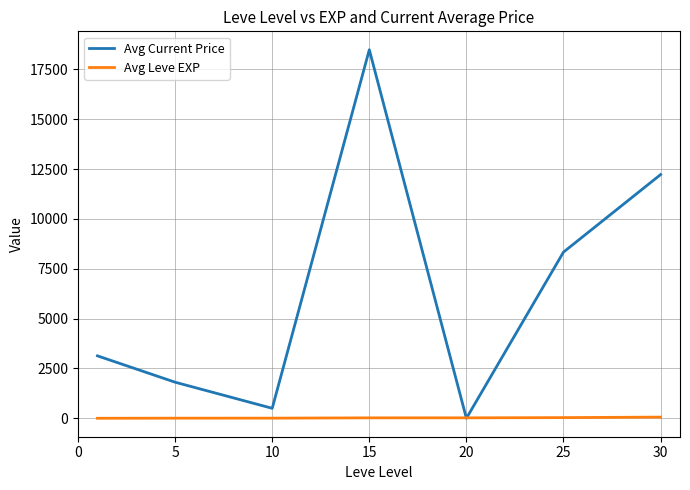

List the series in order of their peak value, lowest first.

Avg Leve EXP, Avg Current Price